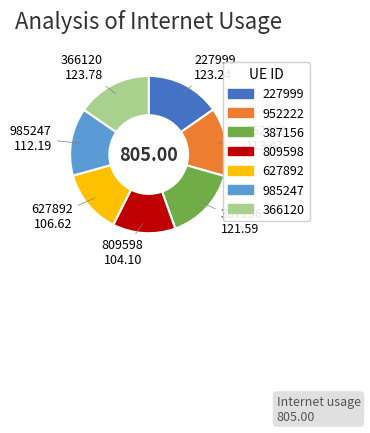

True or false: 952222 accounts for 19% of the total.

False